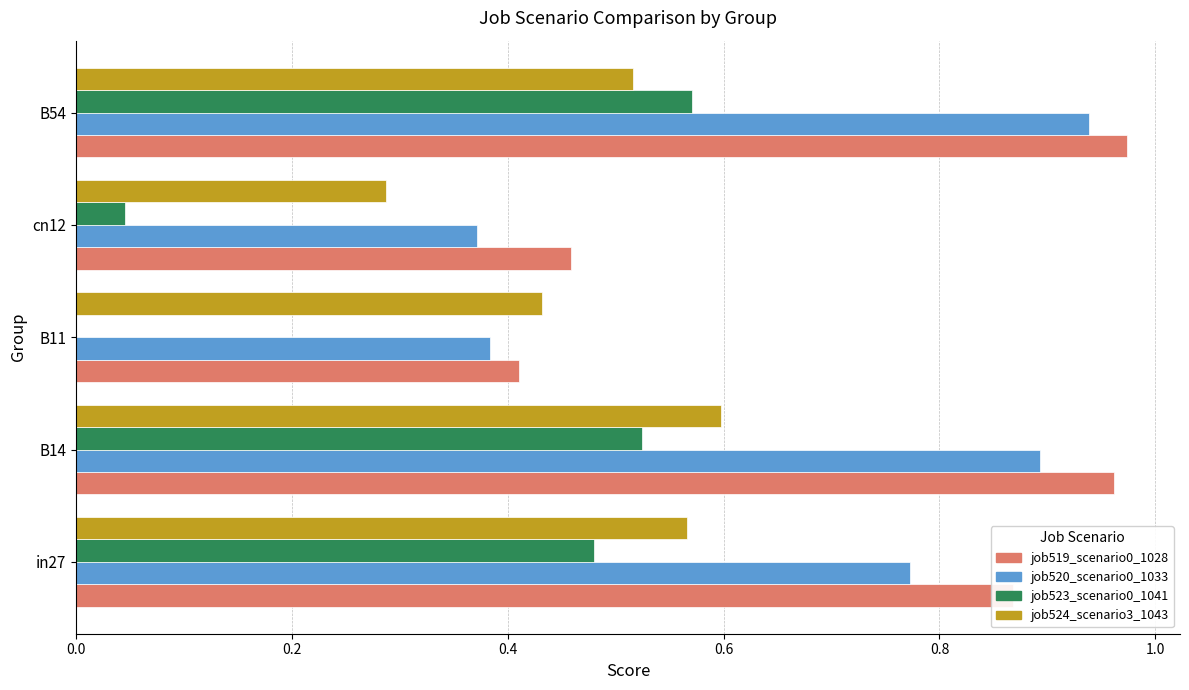

What is the sum of all job519_scenario0_1028 values?

3.7